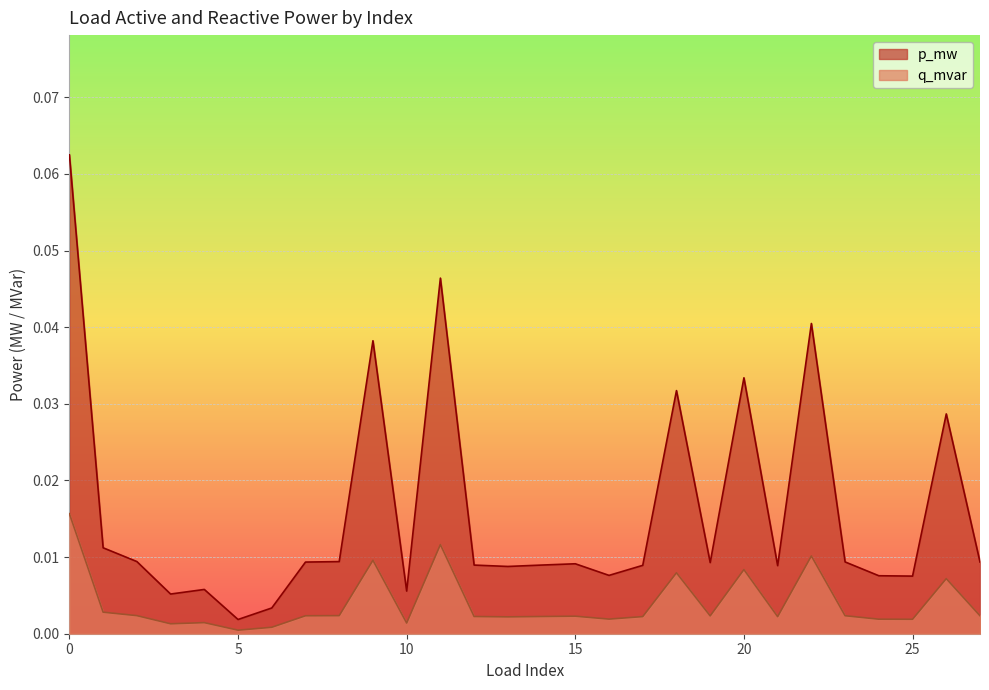

What are all the series names shown in the legend?

p_mw, q_mvar